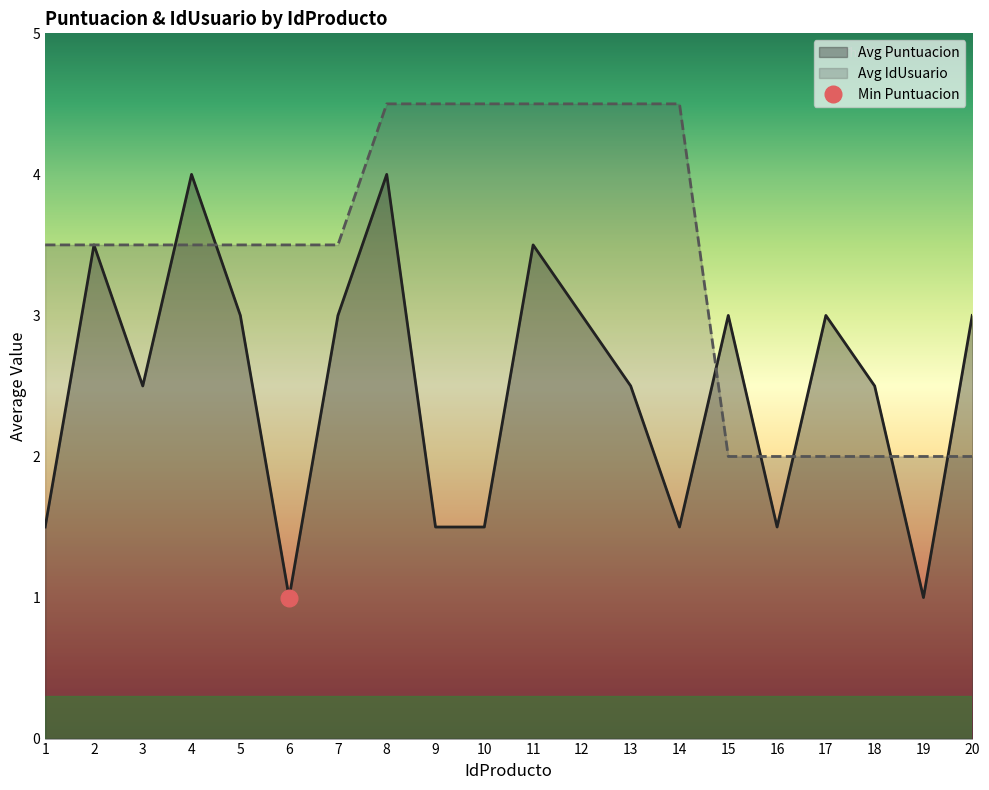

Is it true that Avg Puntuacion equals 1.5 at 1?

True